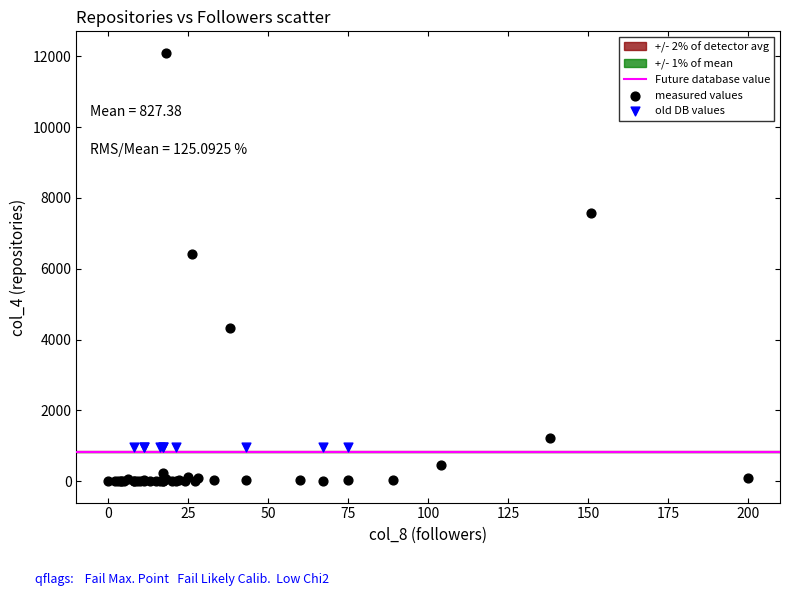

Which series reaches the minimum Y coordinate?

measured values